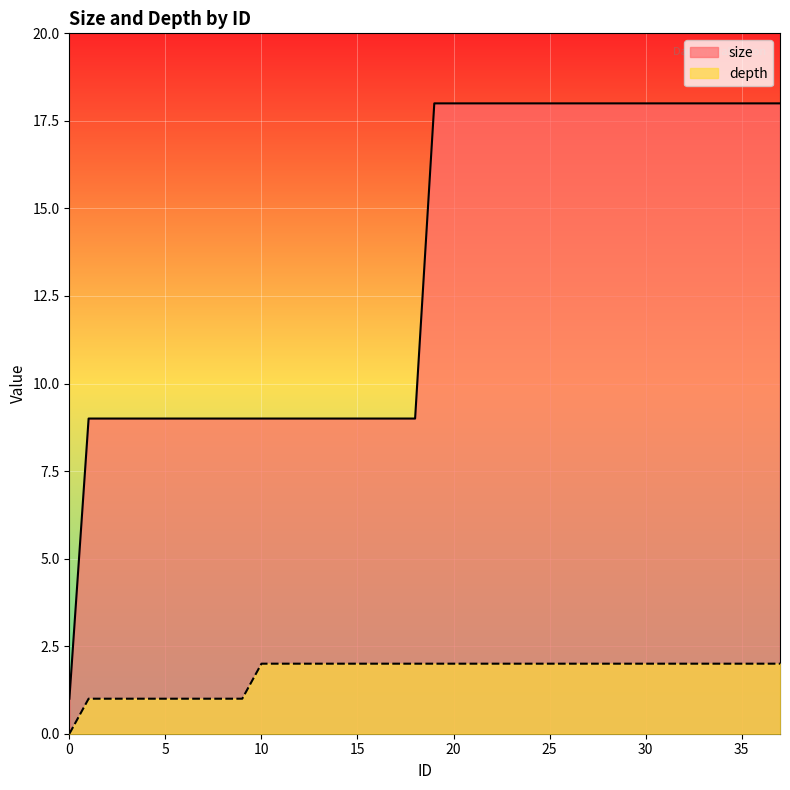

What is the difference between the highest and lowest values at 5?

8